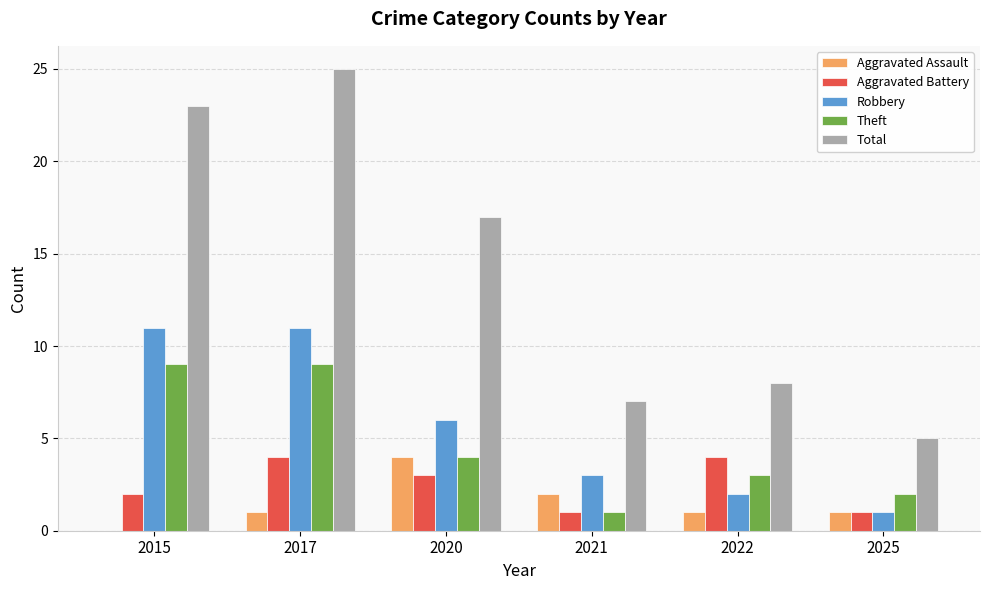

Which series changed the most between 2017 and 2020?

Total